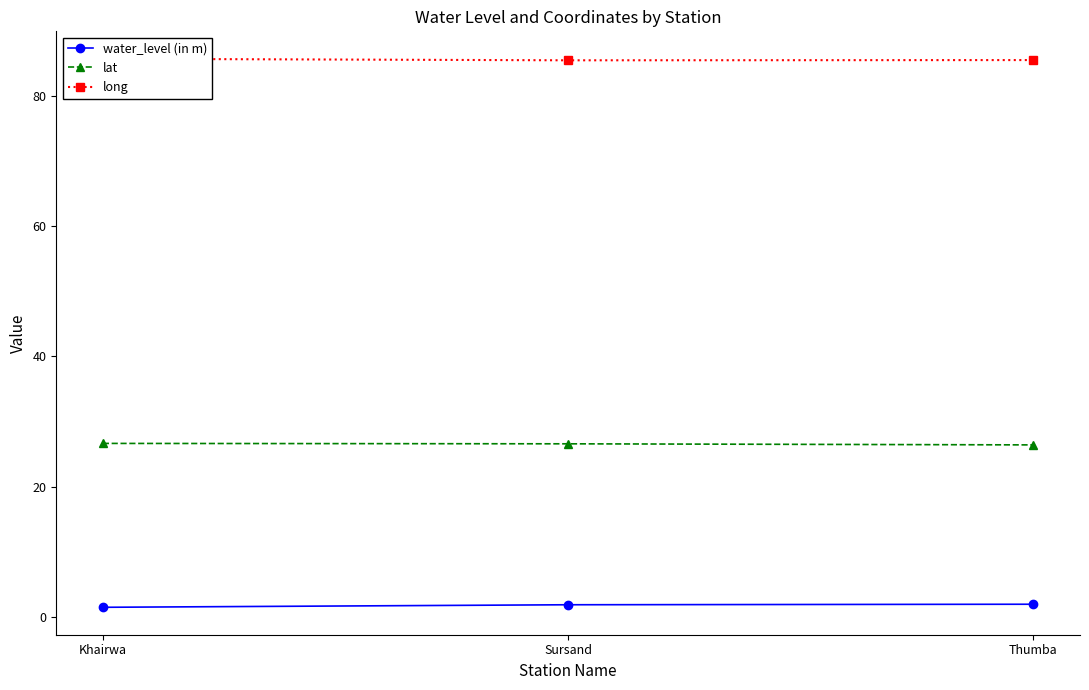

What is the smallest value displayed?

1.5